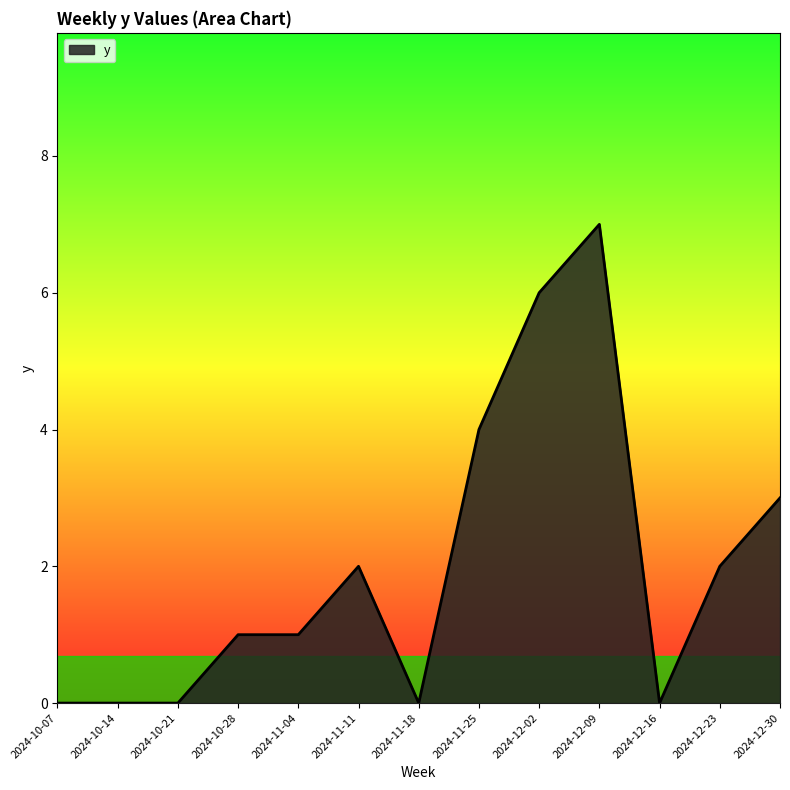

What position from the right is 2024-12-02?

5